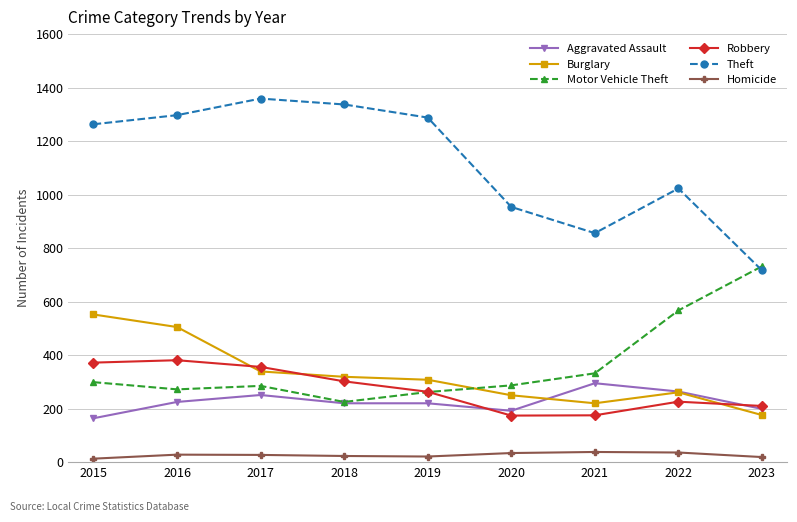

True or false: Homicide and Robbery cross at least once.

False